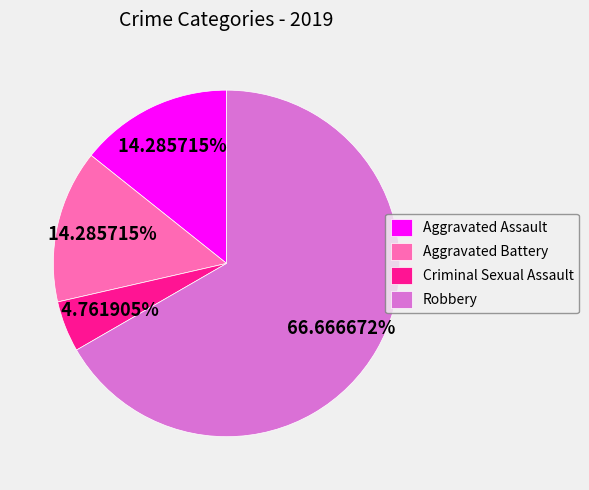

What is the ratio of the value at Robbery to the value at Aggravated Assault?

4.7